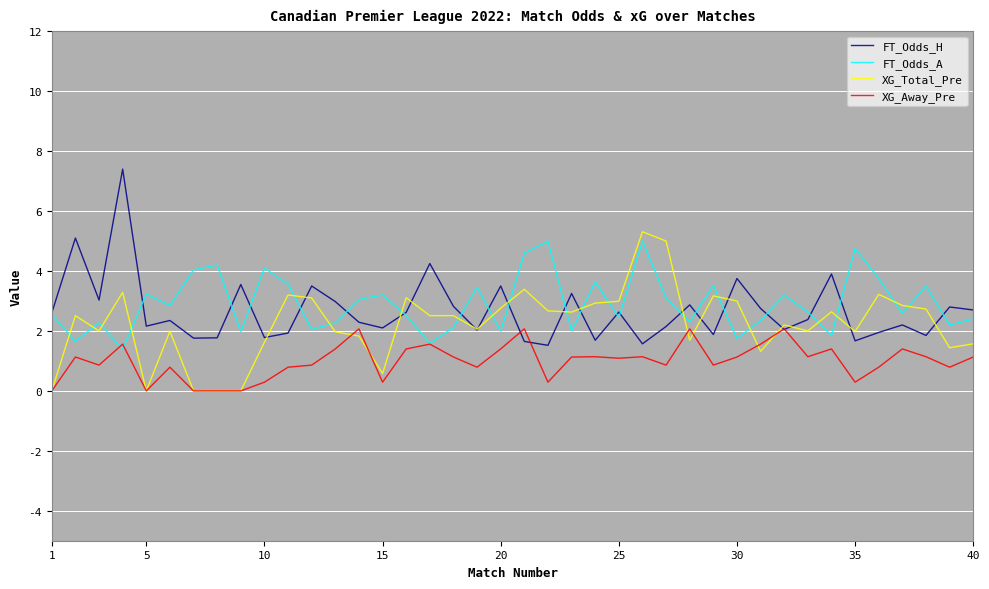

After their last crossing, which series has the higher values: XG_Total_Pre or FT_Odds_A?

FT_Odds_A